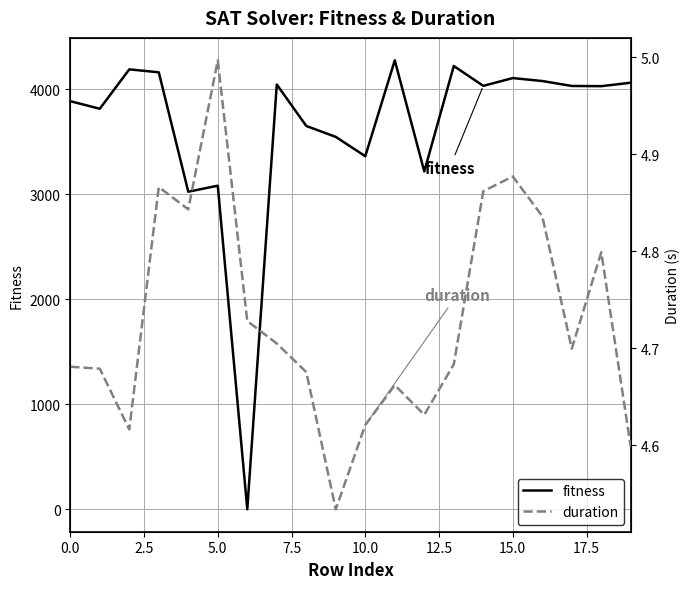

What are all the series names shown in the legend?

fitness, duration